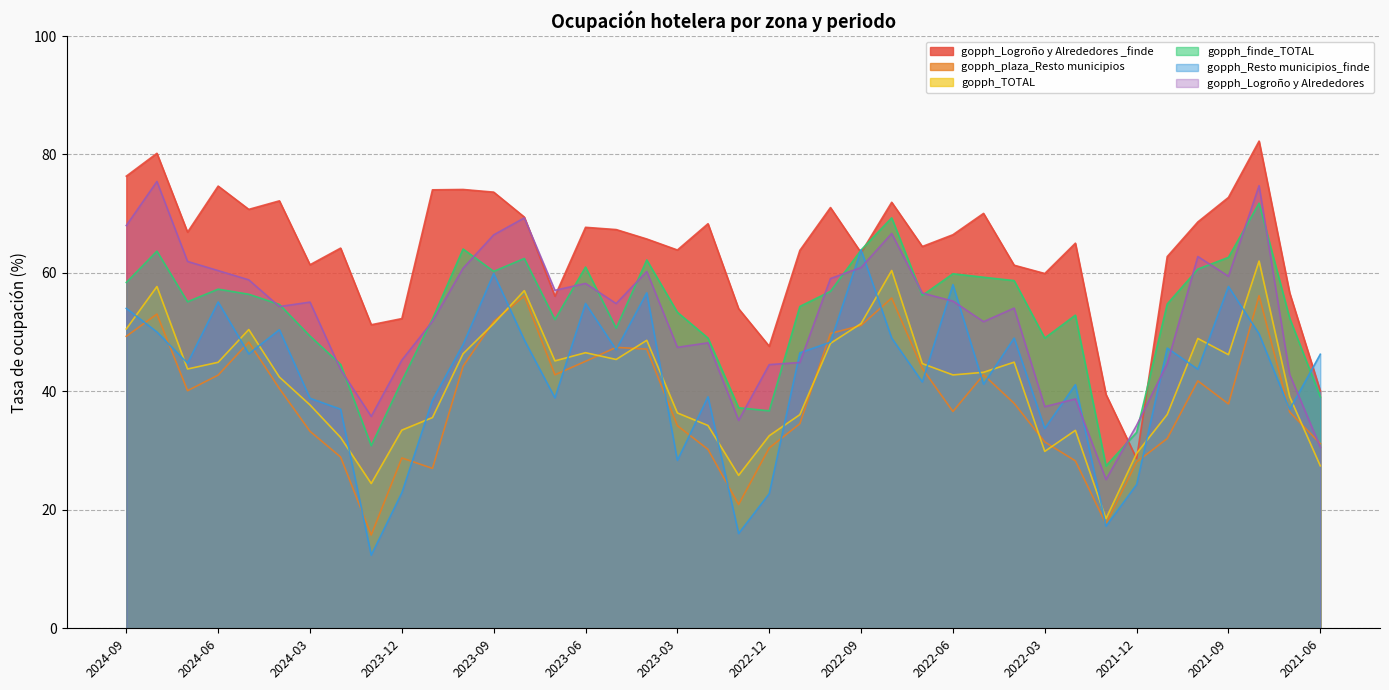

Which series has the largest total across all categories?

gopph_Logroño y Alrededores _finde